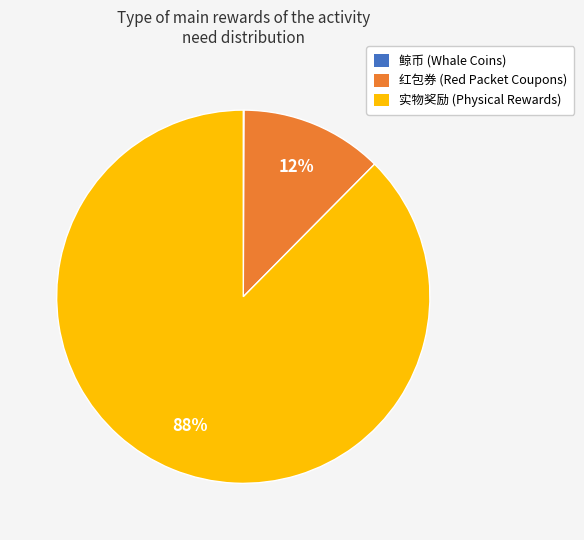

Which category has the biggest portion of the pie?

实物奖励 (Physical Rewards)